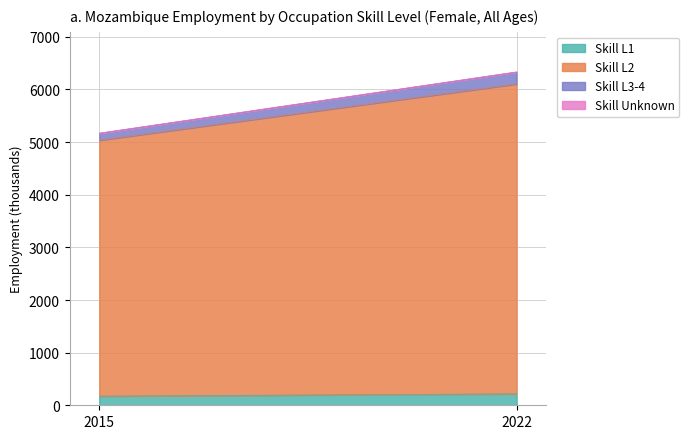

Rank the categories by ocu_skill_l1 value from lowest to highest.

2015, 2022